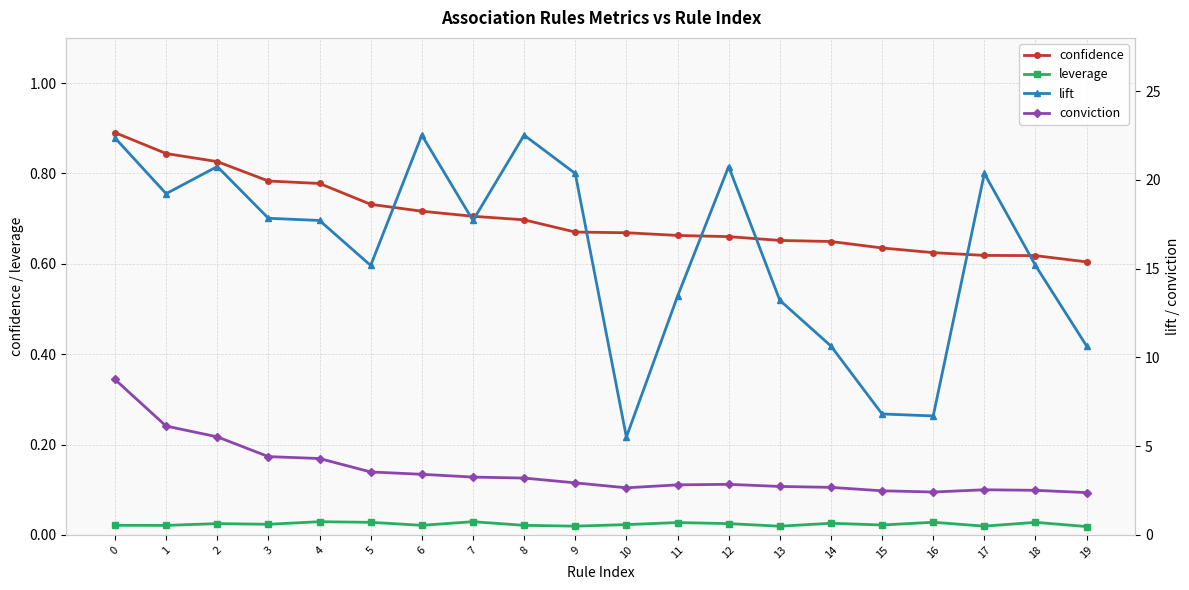

True or false: conviction and lift cross at least once.

False